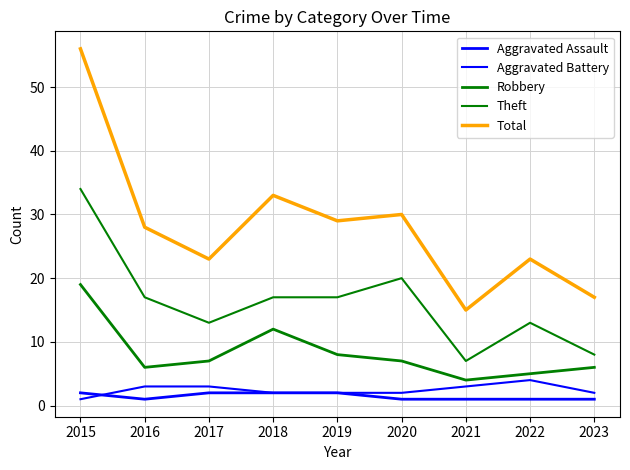

Reading left to right, extract all data points from this chart.

Aggravated Assault: 2	1	2	2	2	1	1	1	1
Aggravated Battery: 1	3	3	2	2	2	3	4	2
Robbery: 19	6	7	12	8	7	4	5	6
Theft: 34	17	13	17	17	20	7	13	8
Total: 56	28	23	33	29	30	15	23	17